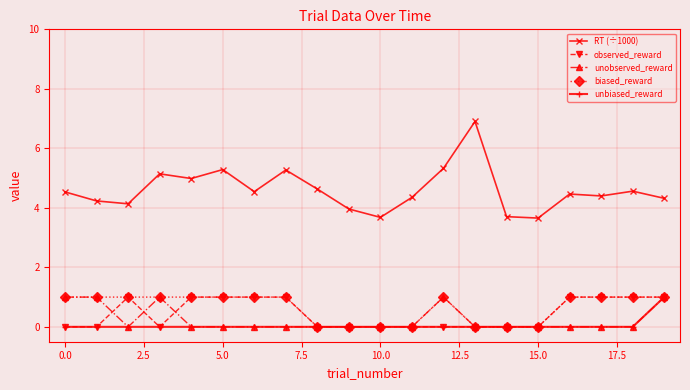

What is the difference between the maximum and minimum values in the unobserved_reward series?

1.0